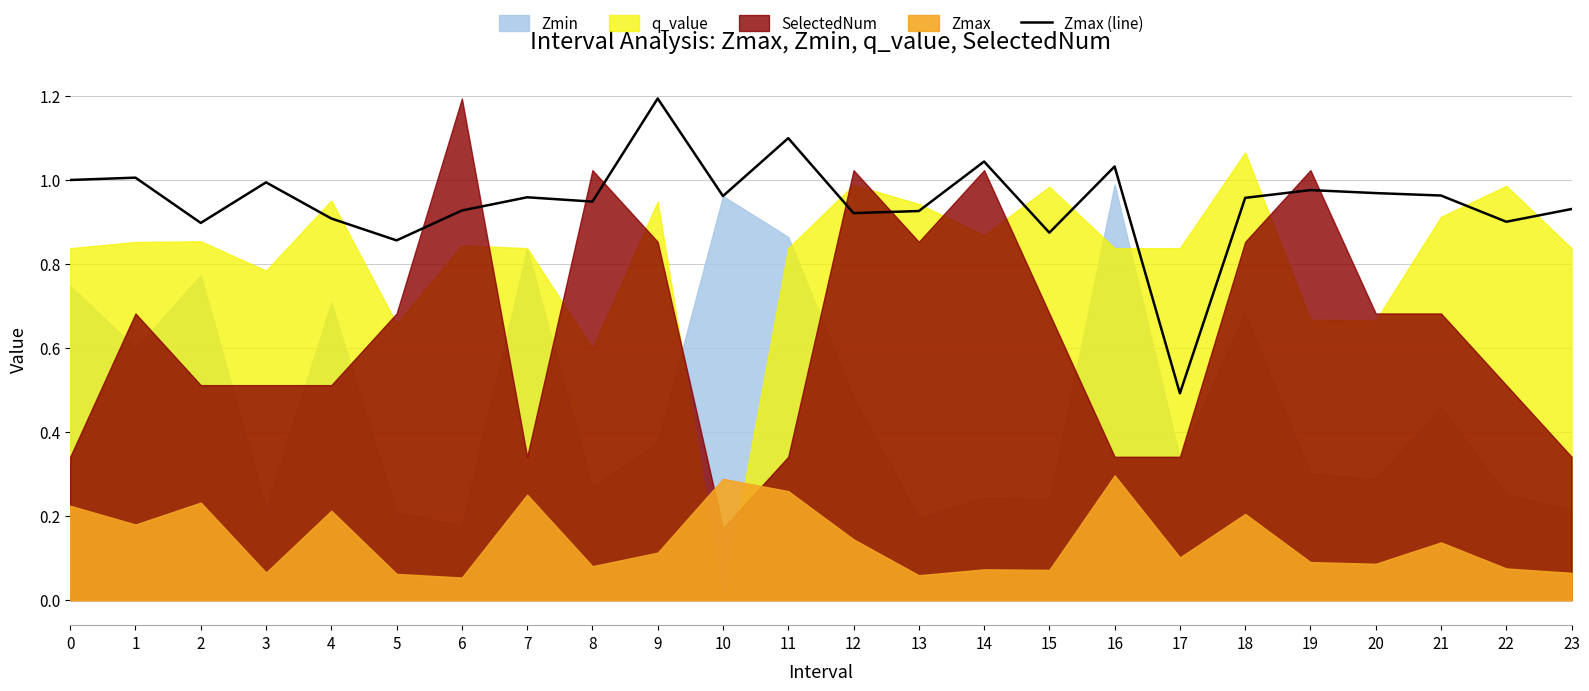

What is the value of the 1st point from the left?

1.0